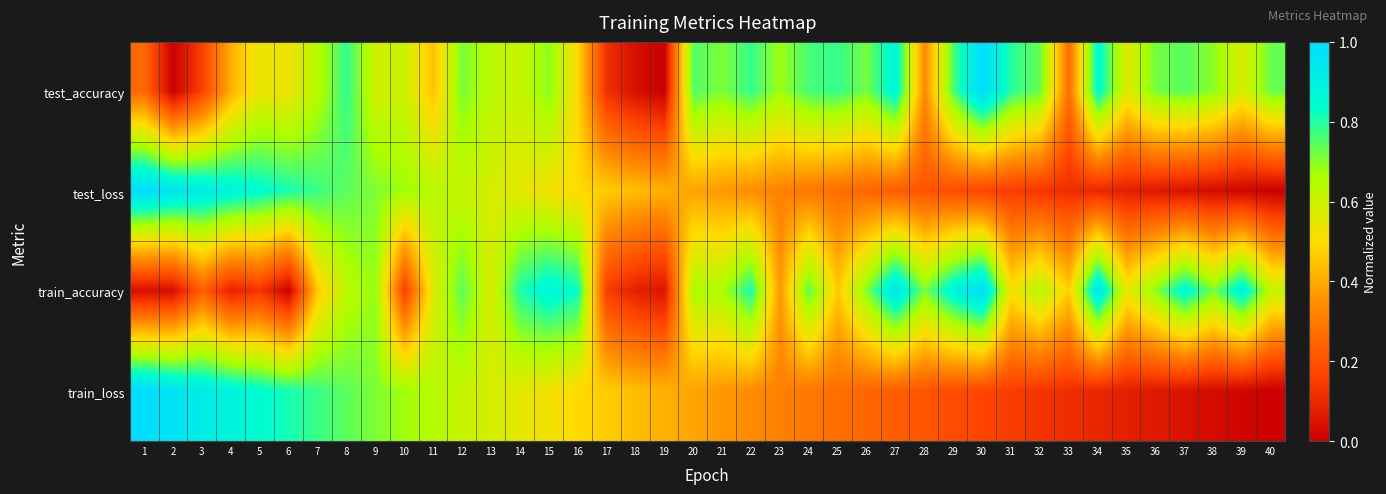

What is the total value across all series at 29?

2.0